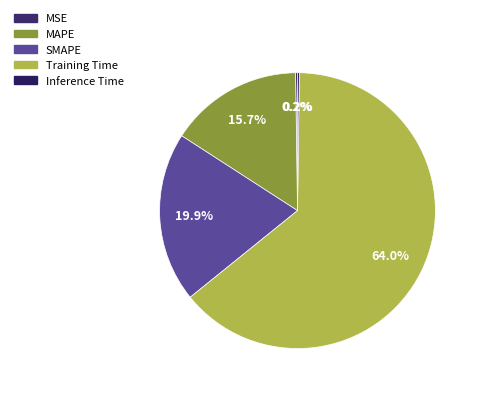

Is there a majority slice in this chart?

Yes